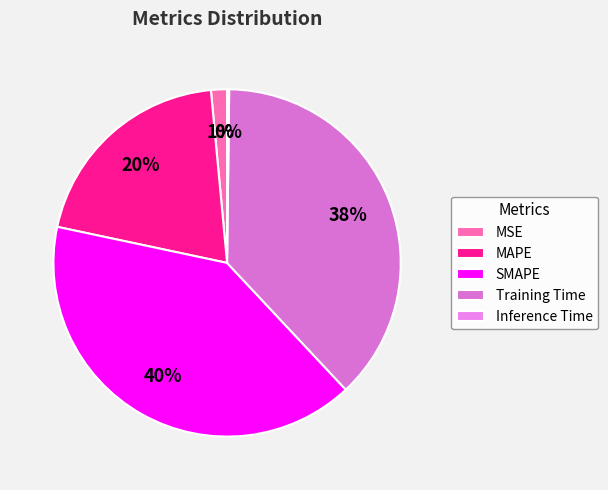

To the nearest percent, what is the average slice percentage?

20%